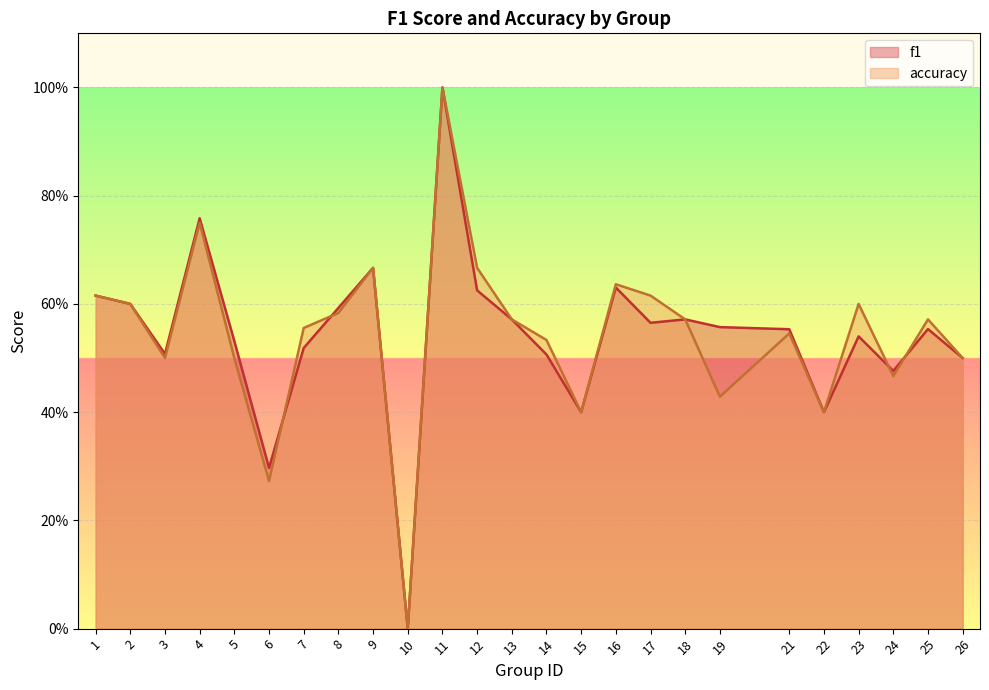

Reading left to right, list all the values displayed in this chart.

f1: 1=0.6	2=0.6	3=0.5	4=0.8	5=0.5	6=0.3	7=0.5	8=0.6	9=0.7	10=0.0	11=1.0	12=0.6	13=0.6	14=0.5	15=0.4	16=0.6	17=0.6	18=0.6	19=0.6	21=0.6	22=0.4	23=0.5	24=0.5	25=0.6	26=0.5
accuracy: 1=0.6	2=0.6	3=0.5	4=0.8	5=0.5	6=0.3	7=0.6	8=0.6	9=0.7	10=0.0	11=1.0	12=0.7	13=0.6	14=0.5	15=0.4	16=0.6	17=0.6	18=0.6	19=0.4	21=0.5	22=0.4	23=0.6	24=0.5	25=0.6	26=0.5